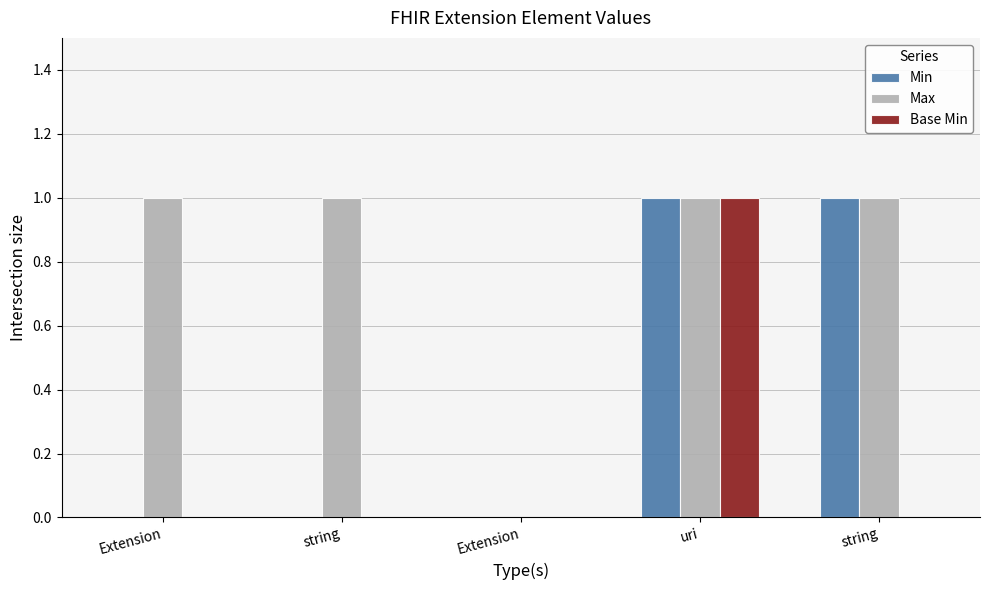

Count the number of categories in the chart.

5